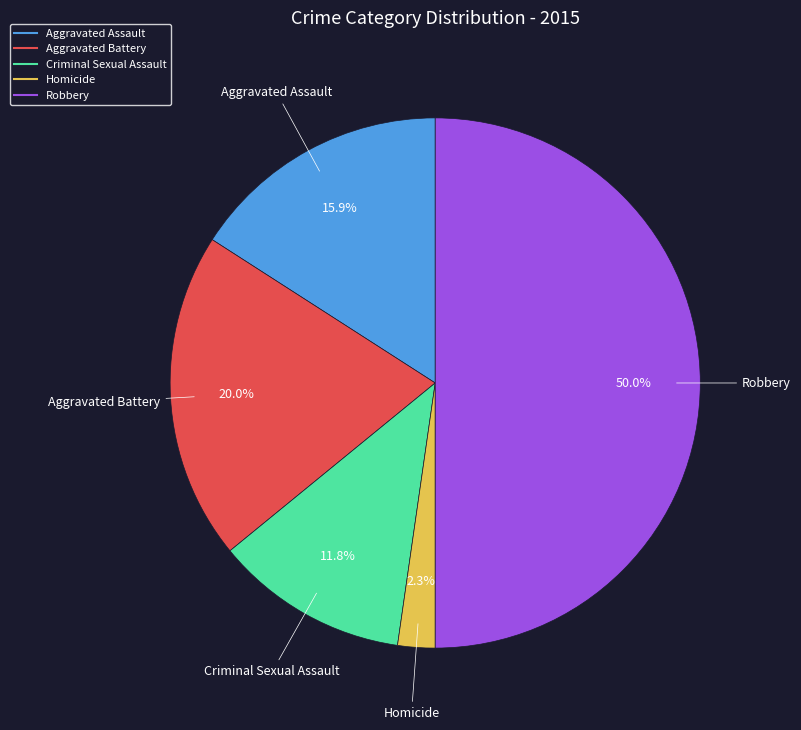

Between Aggravated Battery and Aggravated Assault, which is larger?

Aggravated Battery